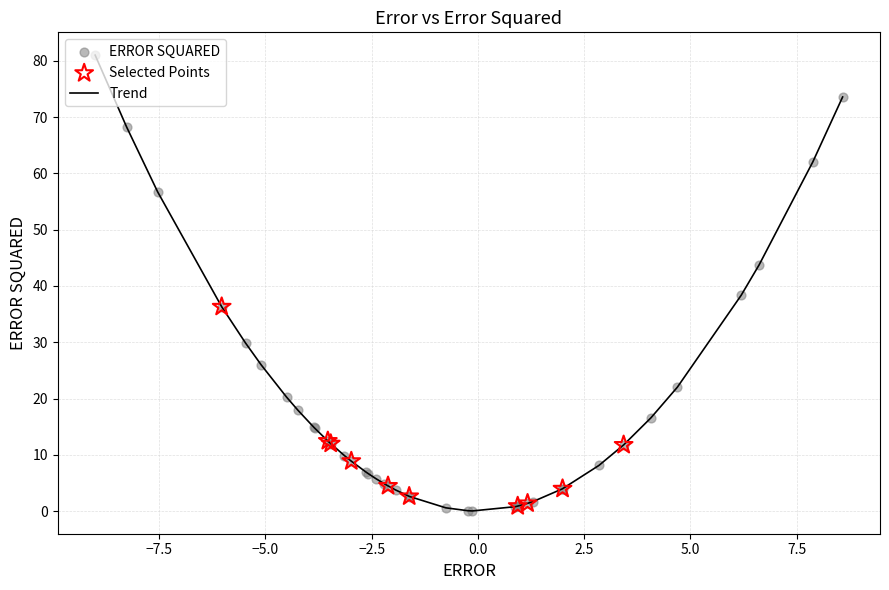

What is the greatest value displayed?

81.0